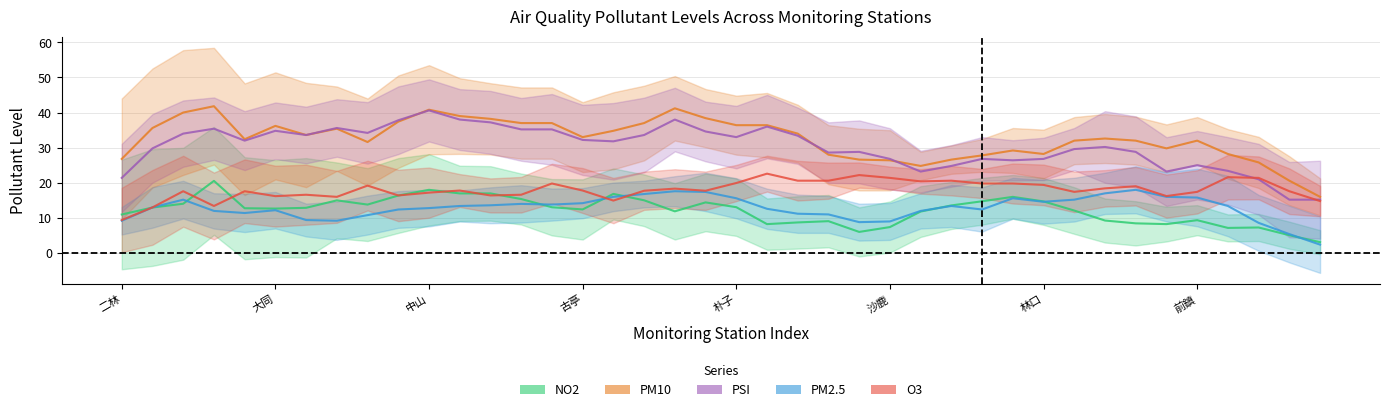

What are all the series names shown in the legend?

NO2, PM10, PSI, PM2.5, O3